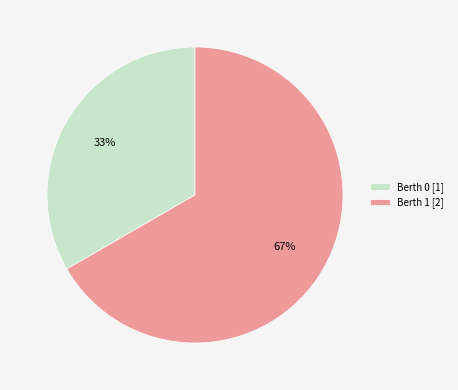

Is it true that Berth 0 [1] is 38% of the pie?

False